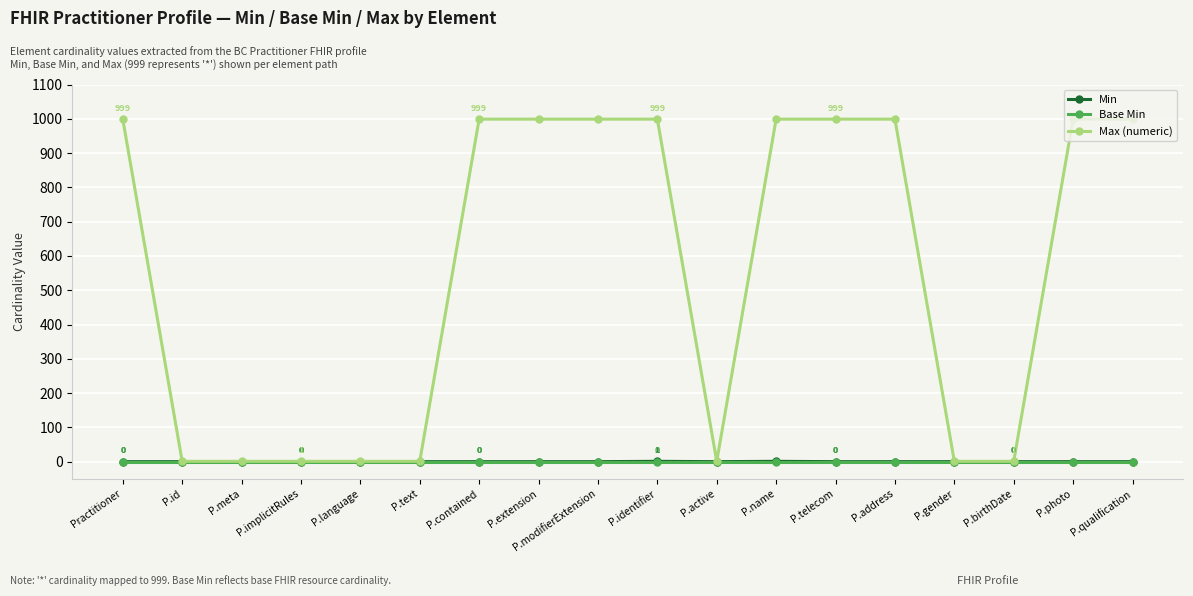

What value does the Max (numeric) series have at P.qualification?

999